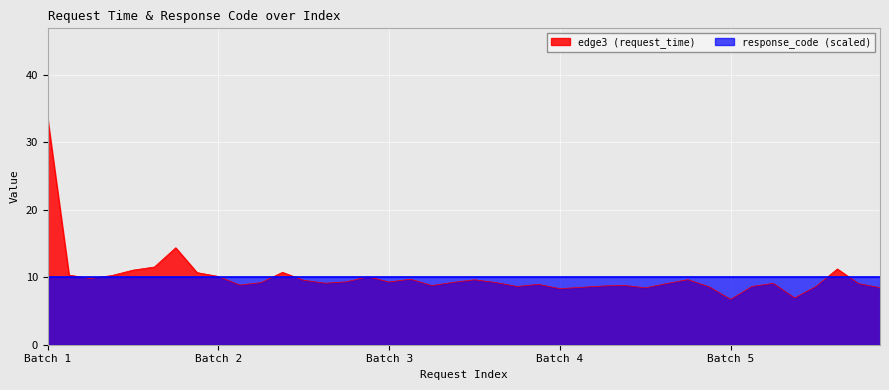

What is the difference between the maximum and minimum values?

26.8